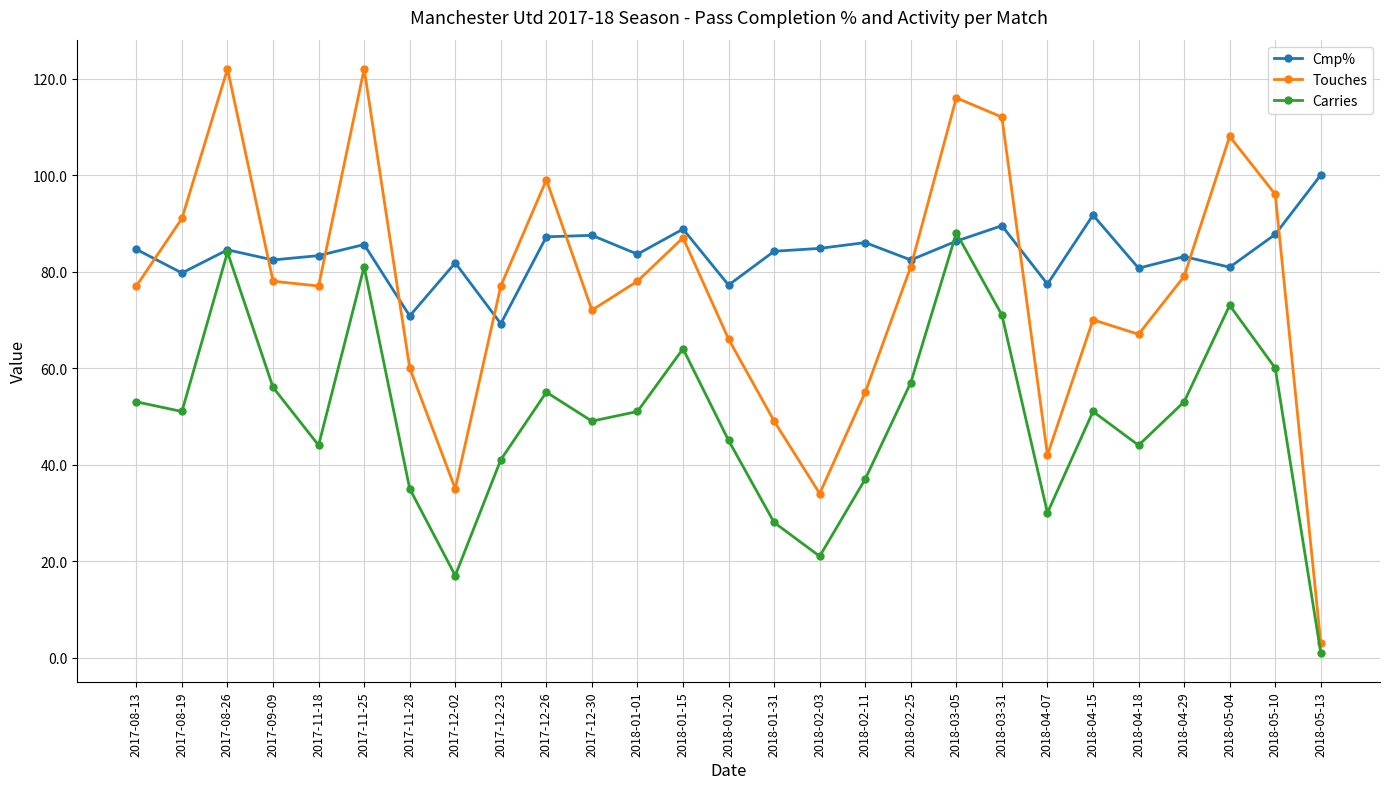

What is the difference between the Carries values at 2017-12-30 and 2017-11-25?

32.0